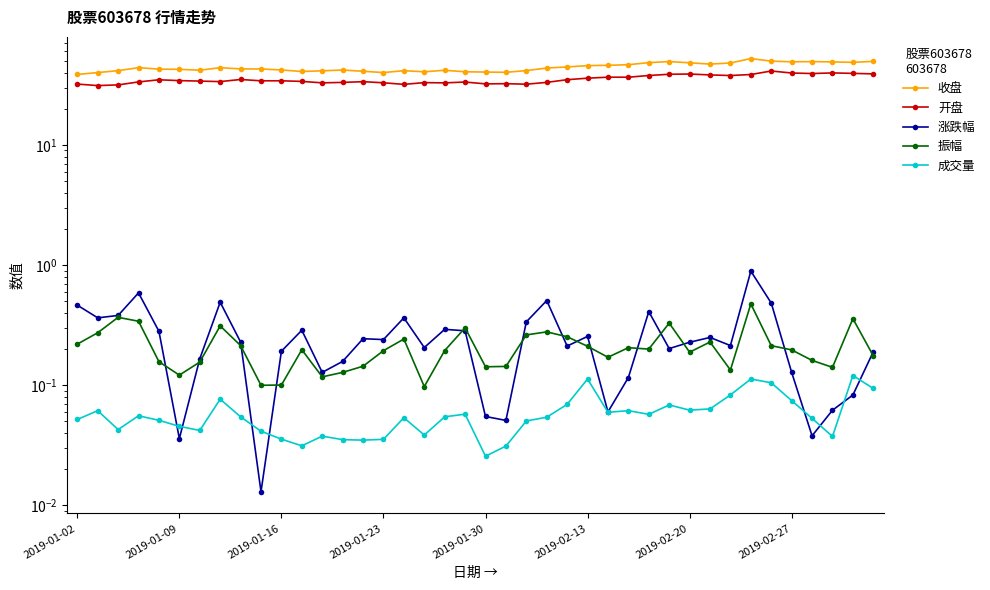

What is the sum of all 开盘 values?

1406.4